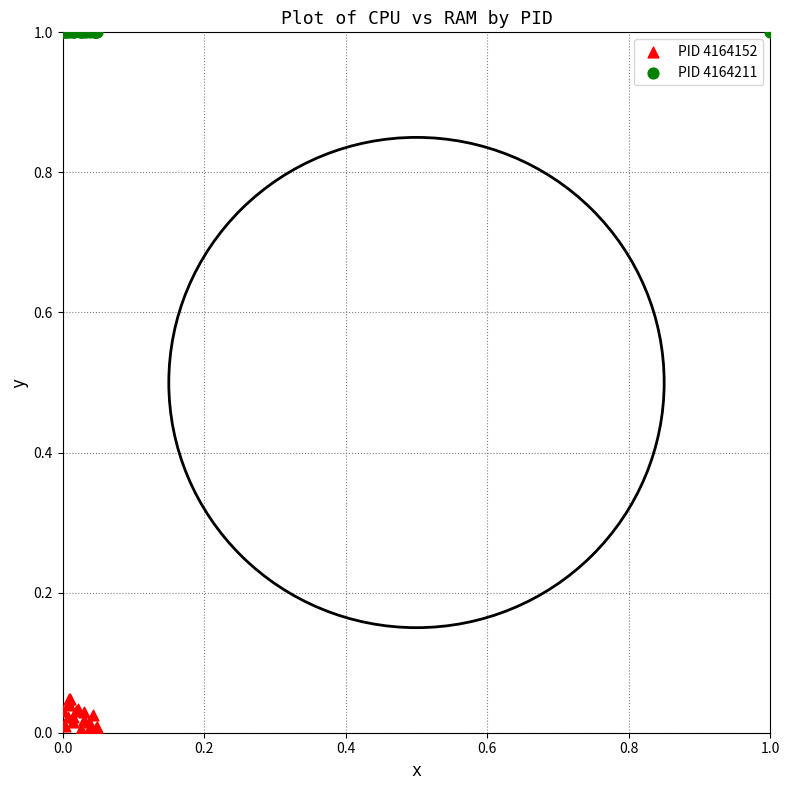

Which series reaches the minimum Y coordinate?

PID 4164152